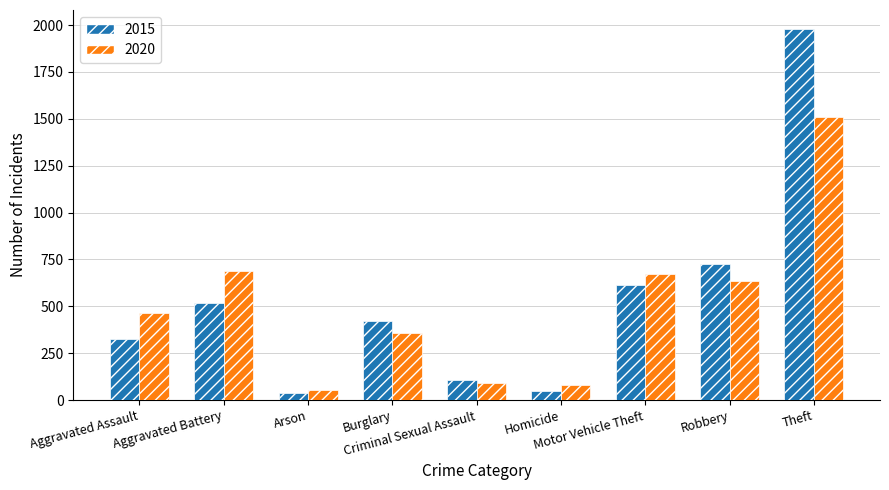

At which category is the sum across all series the highest?

Theft